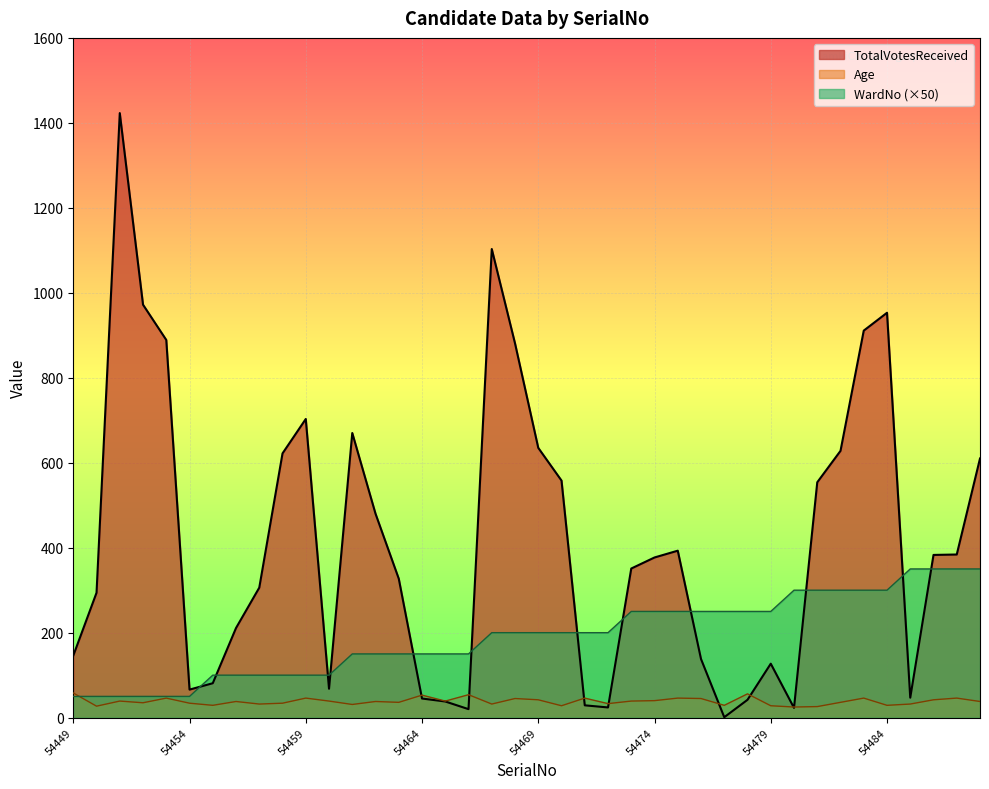

Which label corresponds to the largest value in the chart?

54451